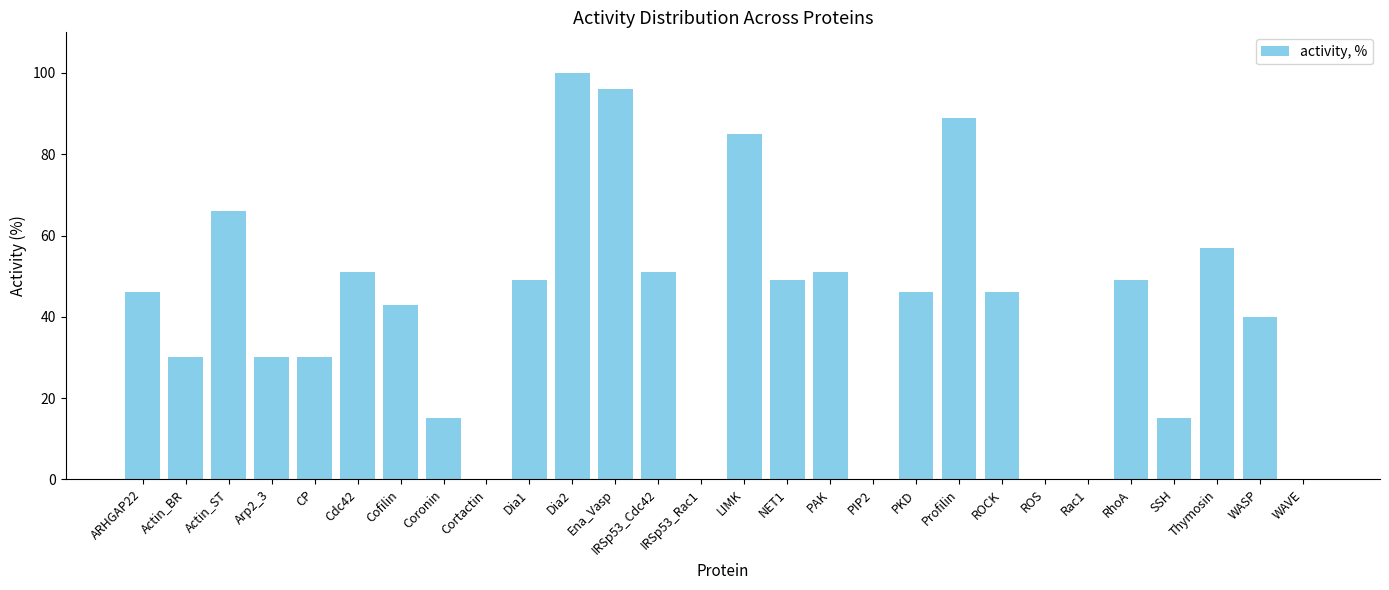

How many categories are shown in the chart?

28